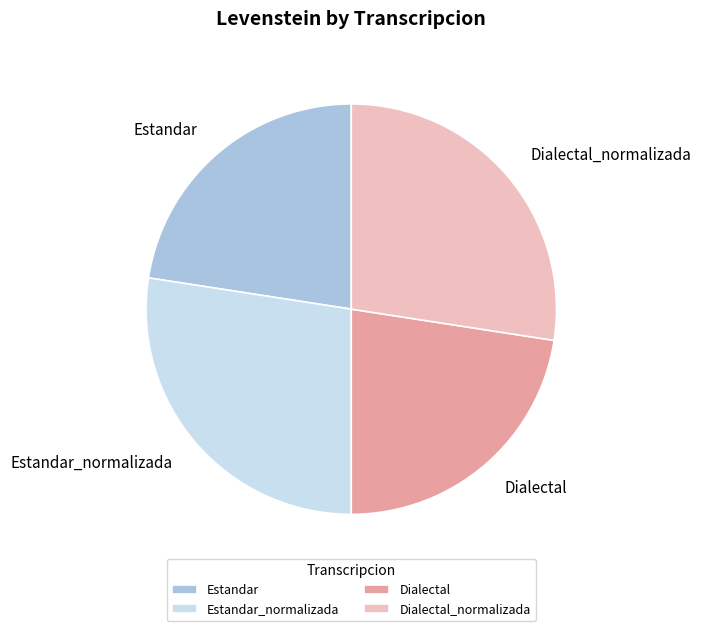

The Estandar_normalizada slice represents 27% of the pie. True or false?

True